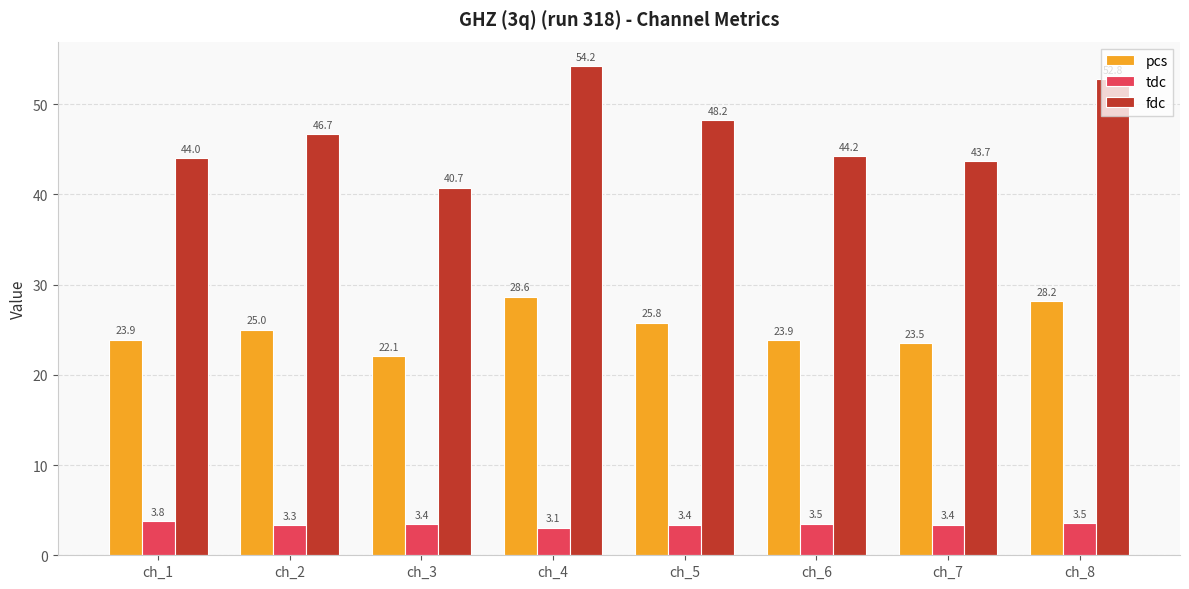

At how many categories does at least one series exceed 13?

8